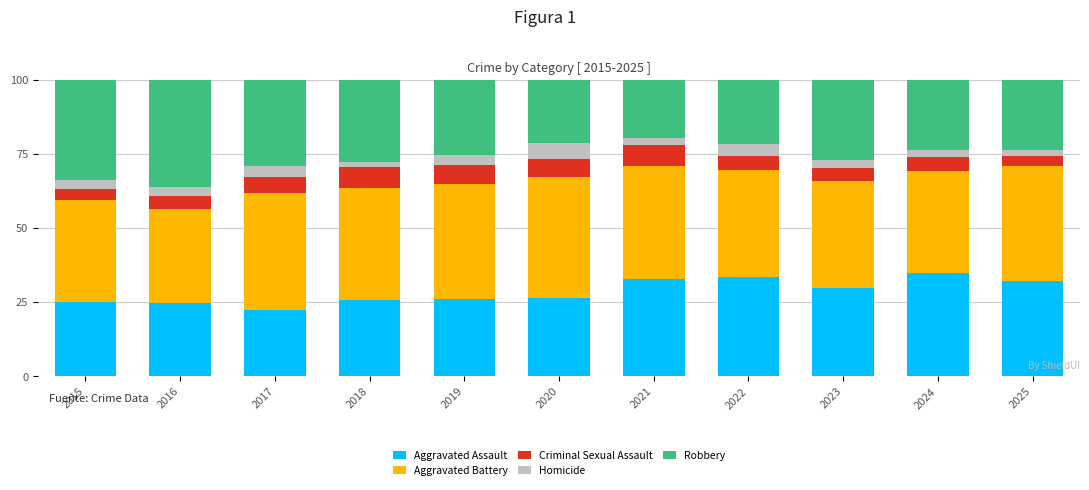

At which label does Aggravated Assault reach its minimum?

2017